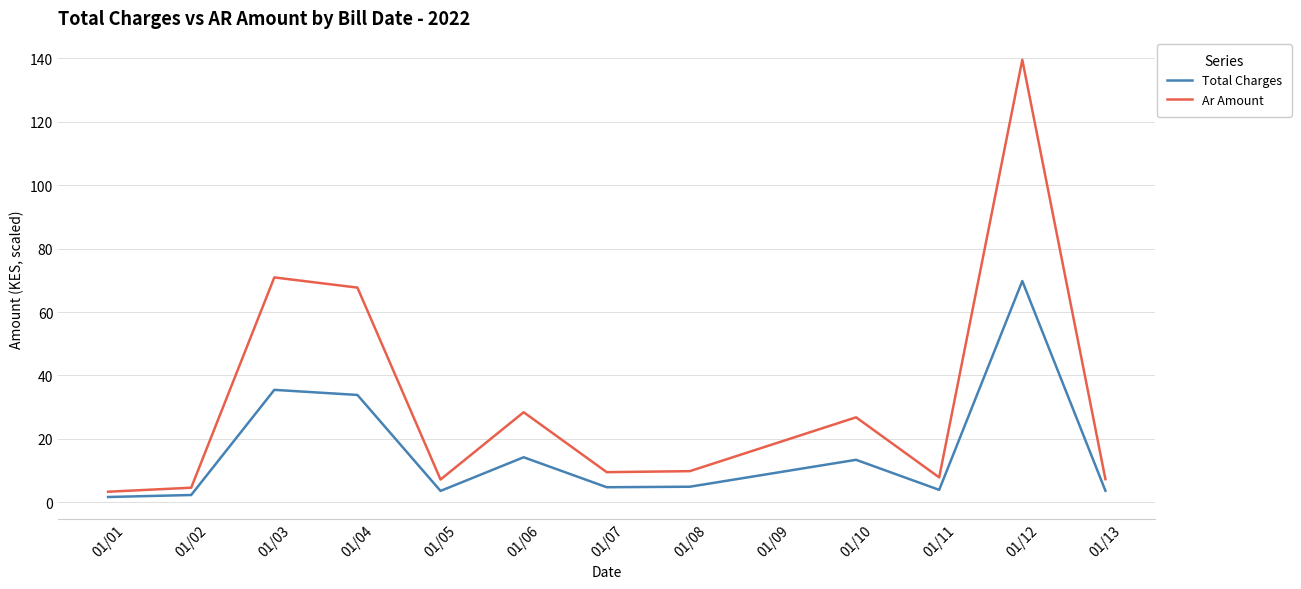

At how many categories does at least one series exceed 97?

1